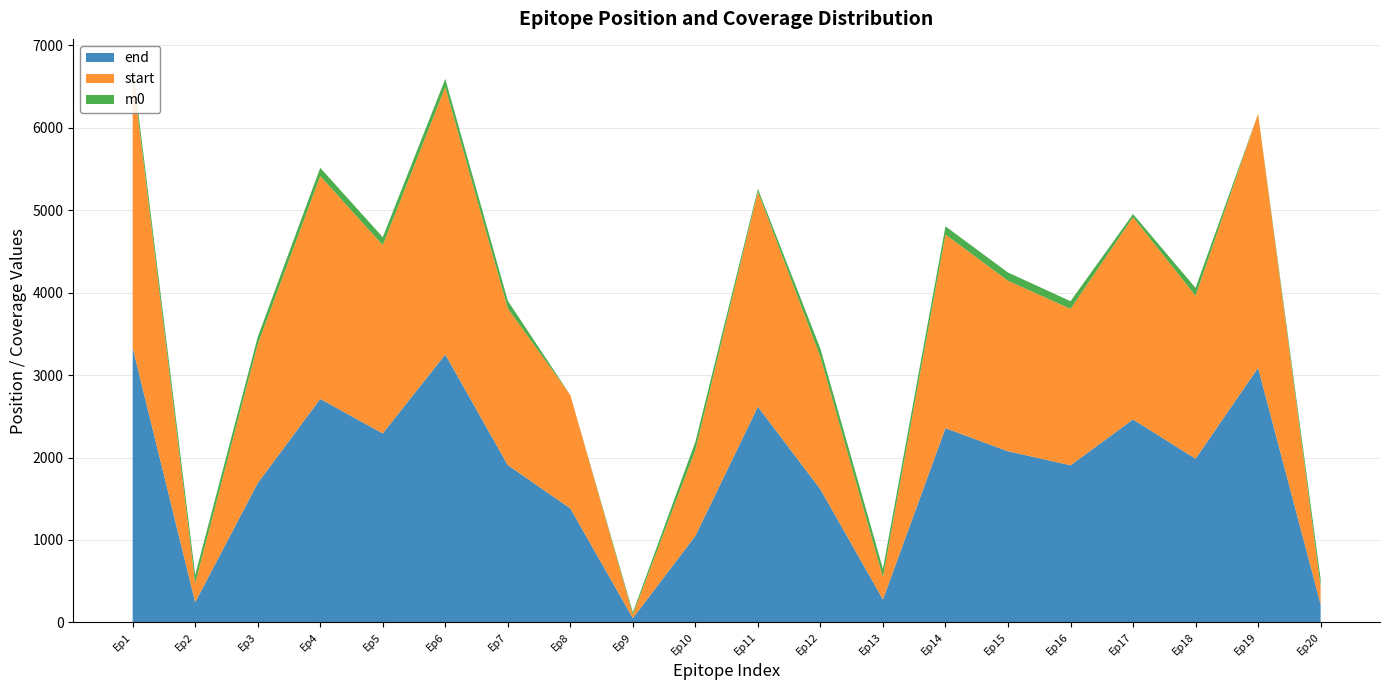

Reading left to right, transcribe all the data shown in this chart.

end: NS5=3331.0	NS3=245.0	NS3=1690.0	NS5=2711.0	NS4b=2292.0	NS5=3250.0	NS3=1908.0	NS2b=1383.0	C=52.0	NS1=1050.0	NS5=2616.0	NS3=1614.0	PreM=279.0	NS4b=2356.0	NS3=2076.0	NS3=1906.0	NS4b=2462.0	NS3=1985.0	NS5=3088.0	E=221.0
start: NS5=3323.0	NS3=231.0	NS3=1682.0	NS5=2703.0	NS4b=2284.0	NS5=3242.0	NS3=1900.0	NS2b=1375.0	C=43.0	NS1=1041.0	NS5=2607.0	NS3=1606.0	PreM=271.0	NS4b=2348.0	NS3=2068.0	NS3=1897.0	NS4b=2453.0	NS3=1976.0	NS5=3080.0	E=213.0
m0: NS5=86.2	NS3=100.0	NS3=89.7	NS5=100.0	NS4b=96.5	NS5=100.0	NS3=93.1	NS2b=0.0	C=27.6	NS1=100.0	NS5=34.5	NS3=100.0	PreM=100.0	NS4b=100.0	NS3=100.0	NS3=93.1	NS4b=37.9	NS3=96.5	NS5=0.0	E=96.5